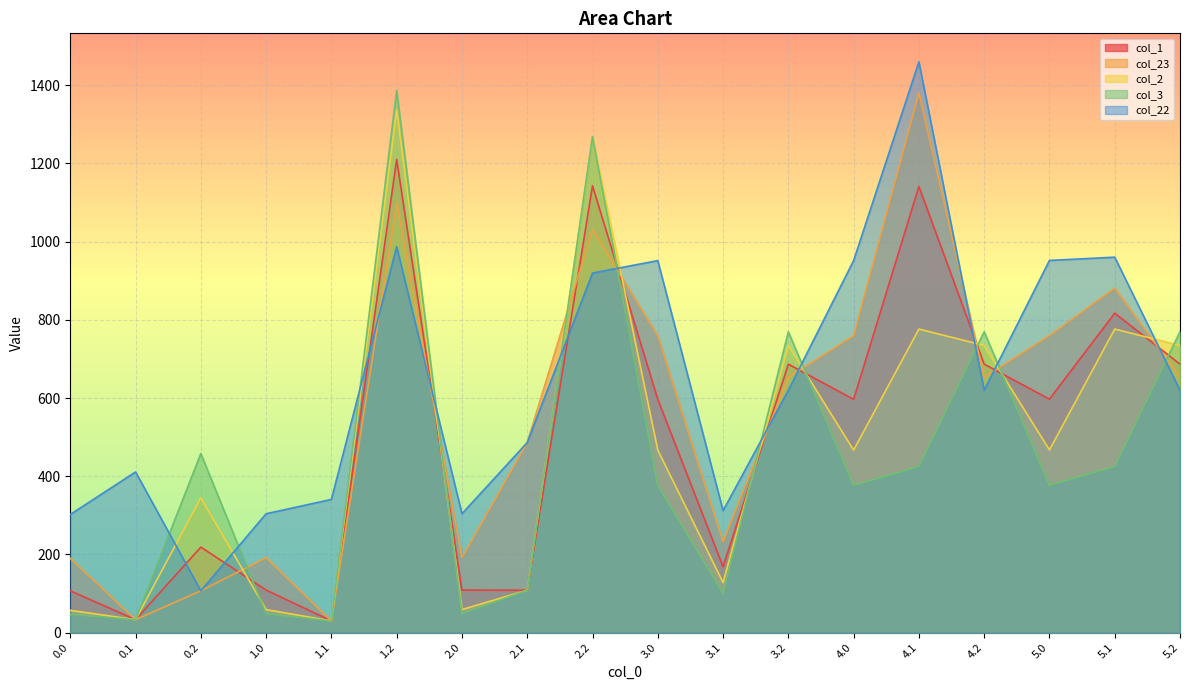

What is the spread (max minus min) of values at 4.1?

1034.9